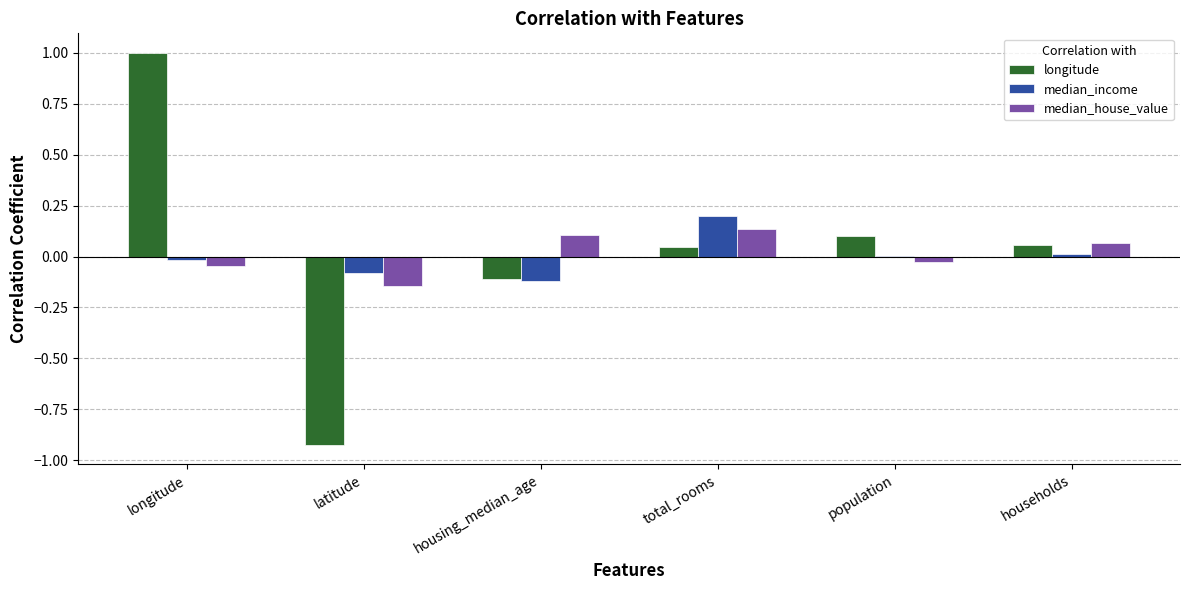

Is it true that median_income equals -0.2 at housing_median_age?

False